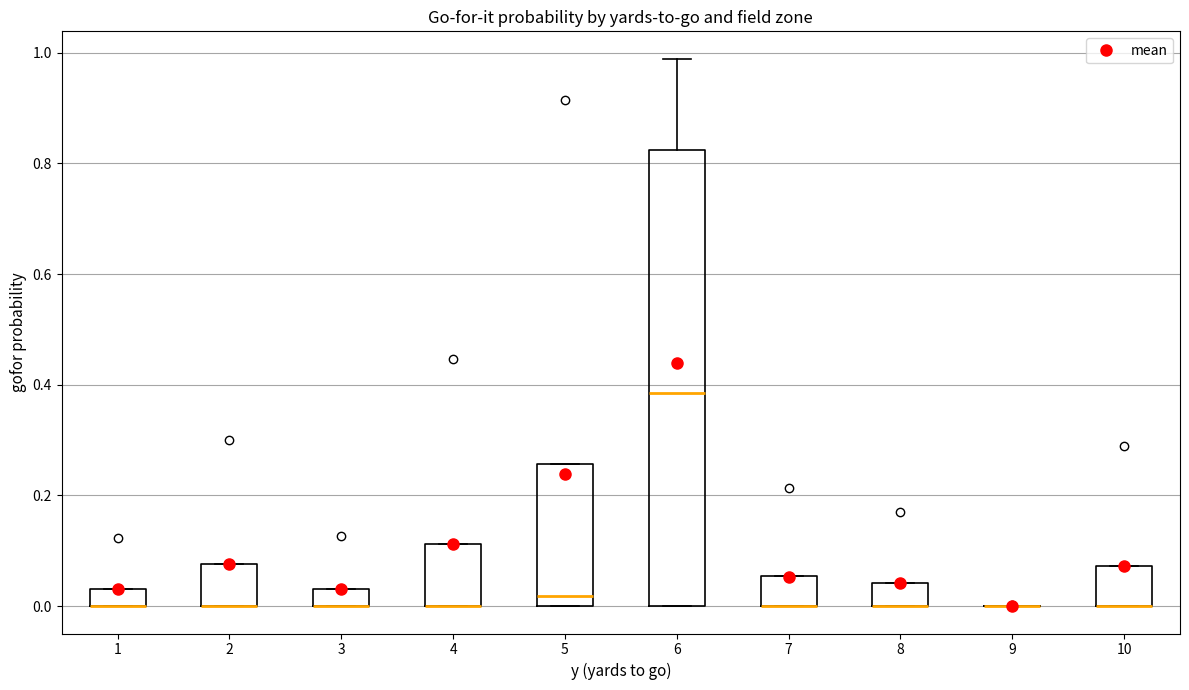

Reading left to right, transcribe this box plot: for each box, give where its median line is, the range the box spans, and where its two whiskers end, as read against the y-axis. The values are not printed on the chart, so give them approximately, as read against the axis.

1: median 0.00 (drawn on the box's lower edge), box 0.00 to 0.04, whiskers 0.00 to 0.04
2: median 0.00 (drawn on the box's lower edge), box 0.00 to 0.08, whiskers 0.00 to 0.08
3: median 0.00 (drawn on the box's lower edge), box 0.00 to 0.04, whiskers 0.00 to 0.04
4: median 0.00 (drawn on the box's lower edge), box 0.00 to 0.12, whiskers 0.00 to 0.12
5: median 0.02, box 0.00 to 0.26, whiskers 0.00 to 0.26
6: median 0.38, box 0.00 to 0.82, whiskers 0.00 to 0.98
7: median 0.00 (drawn on the box's lower edge), box 0.00 to 0.06, whiskers 0.00 to 0.06
8: median 0.00 (drawn on the box's lower edge), box 0.00 to 0.04, whiskers 0.00 to 0.04
9: box collapsed to a line at 0.00, whiskers 0.00 to 0.00
10: median 0.00 (drawn on the box's lower edge), box 0.00 to 0.08, whiskers 0.00 to 0.08